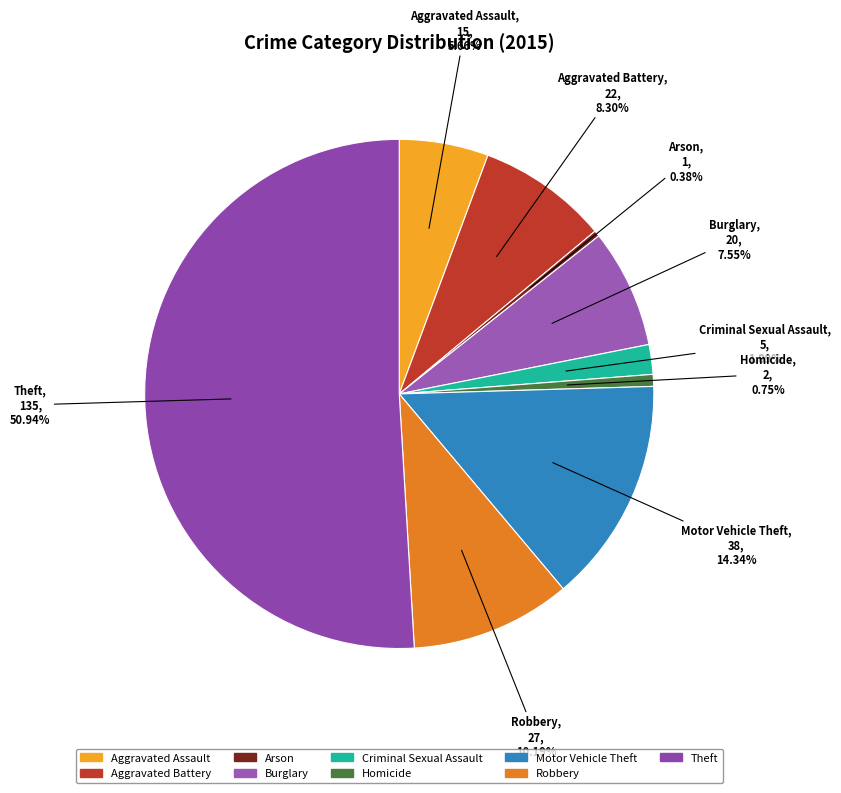

What portion of the pie excludes Burglary?

92.5%